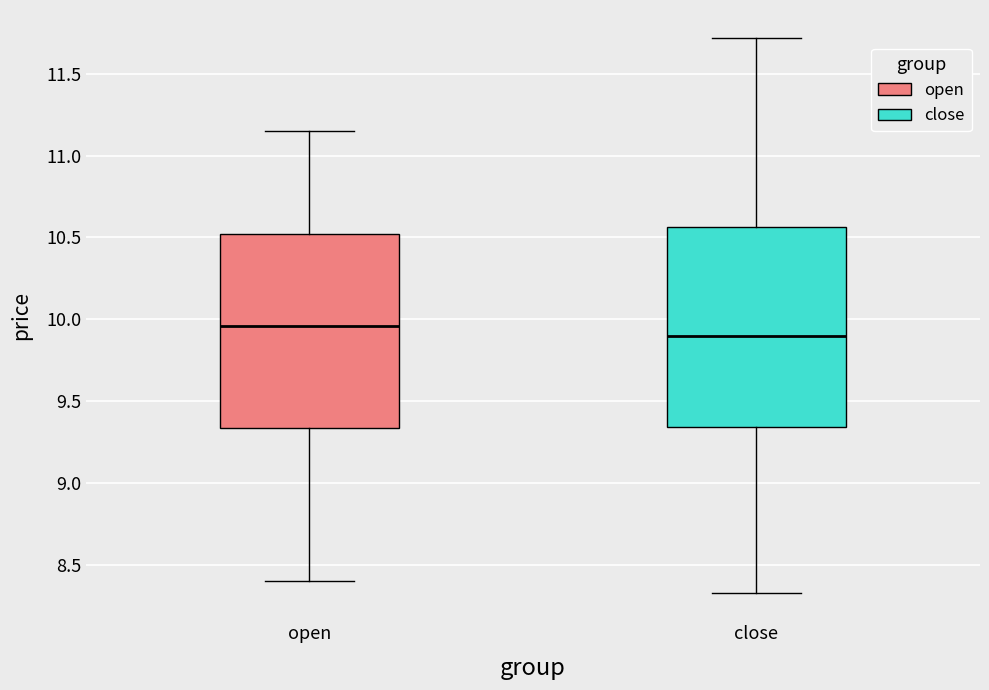

Reading left to right, transcribe this box plot: for each box, give where its median line is, the range the box spans, and where its two whiskers end, as read against the y-axis. The values are not printed on the chart, so give them approximately, as read against the axis.

open: median 9.95, box 9.35 to 10.50, whiskers 8.40 to 11.15
close: median 9.90, box 9.35 to 10.55, whiskers 8.35 to 11.70